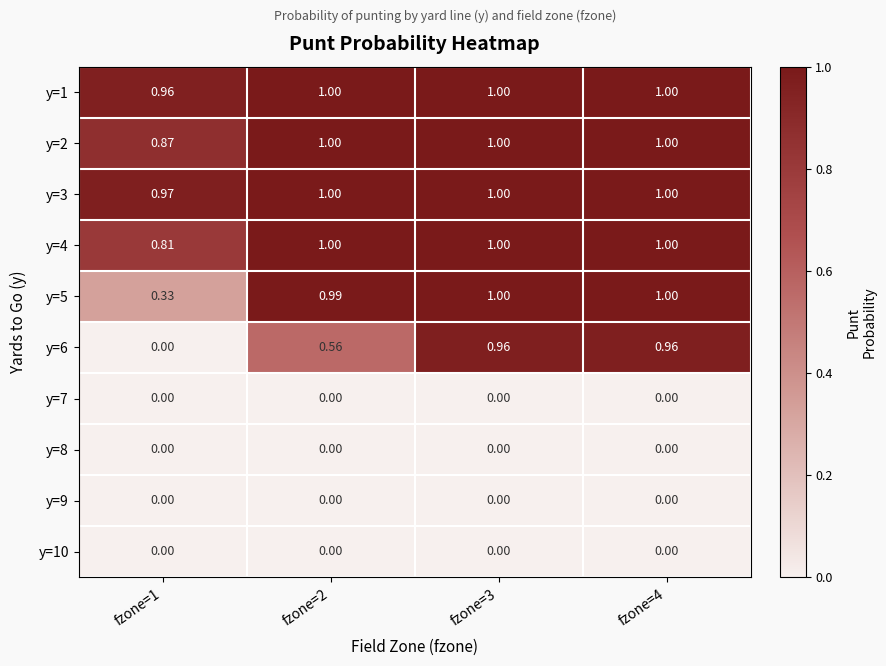

Which series has the widest spread of values?

y=6